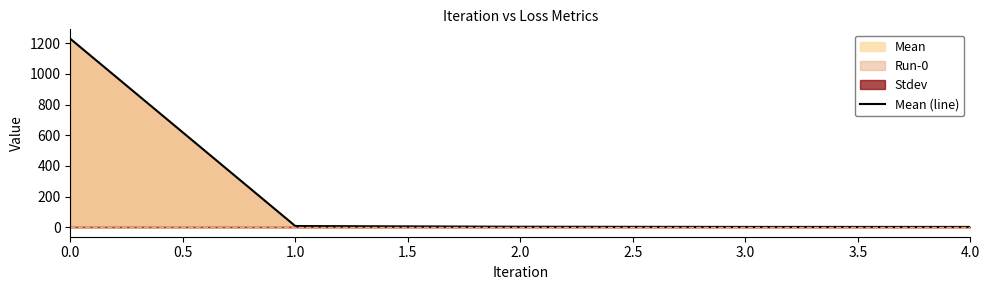

The Mean (line) series shows 1228.3 at 0.0. True or false?

True